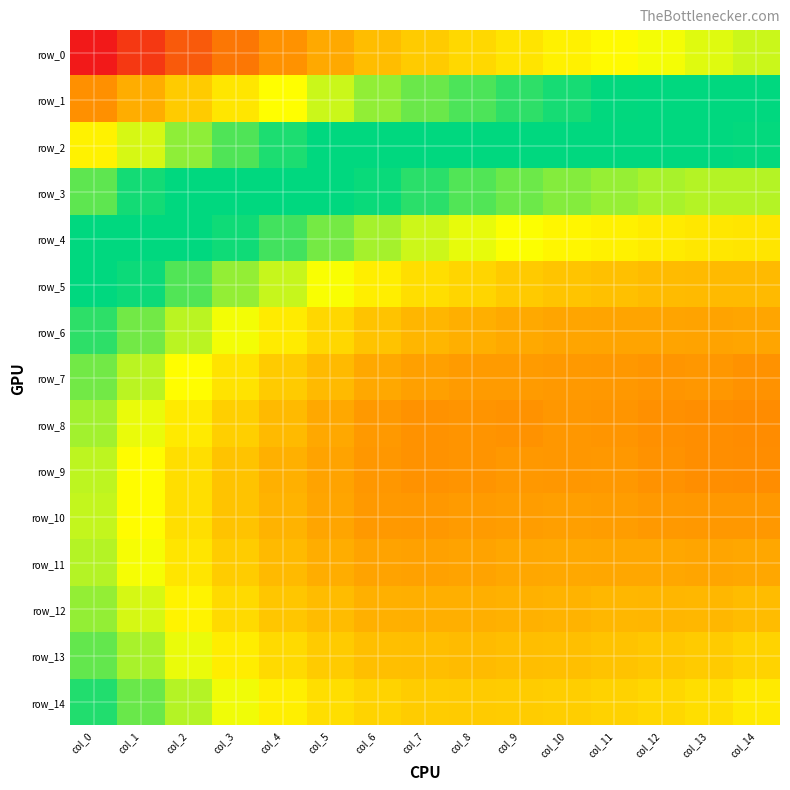

The row_6 series shows 0.7 at col_6. True or false?

True